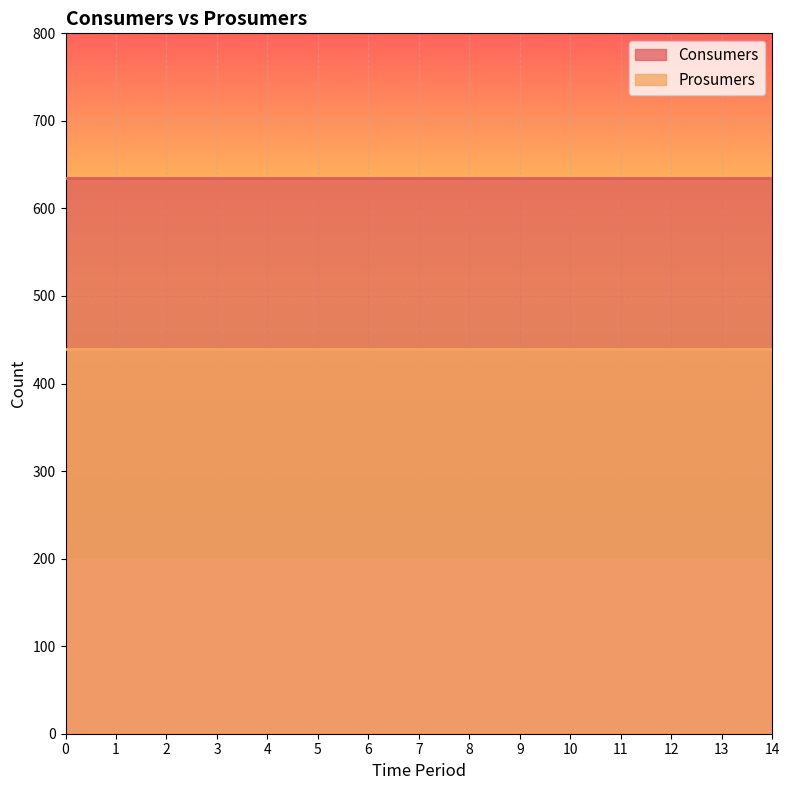

Rank the series at 4 from lowest to highest value.

Prosumers, Consumers